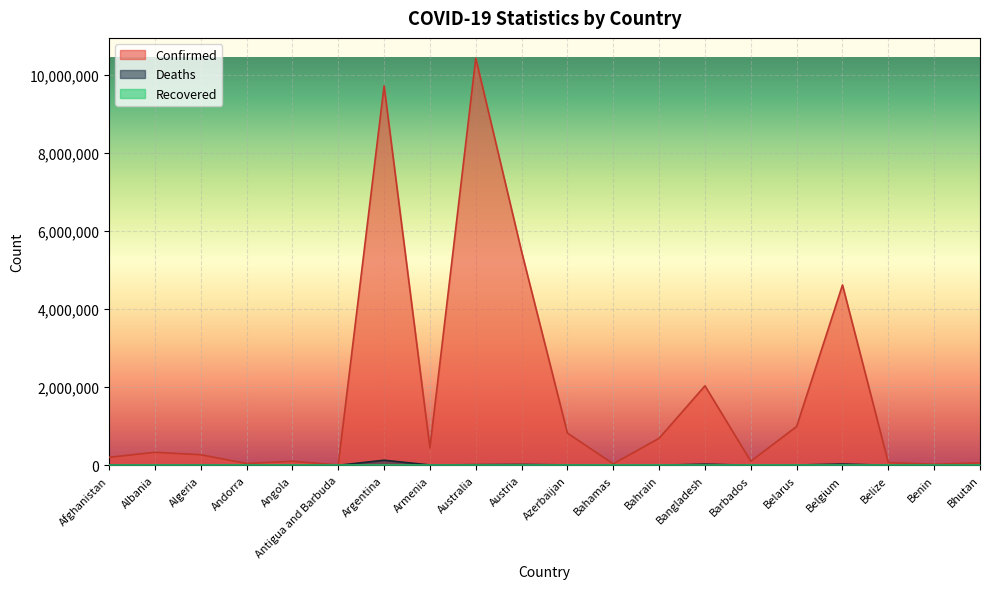

What is the average value of the Deaths series?

13967